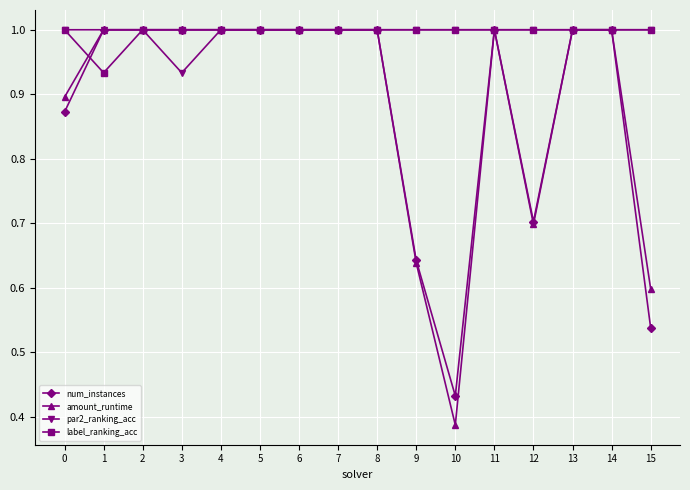

What is the greatest value displayed?

1.0